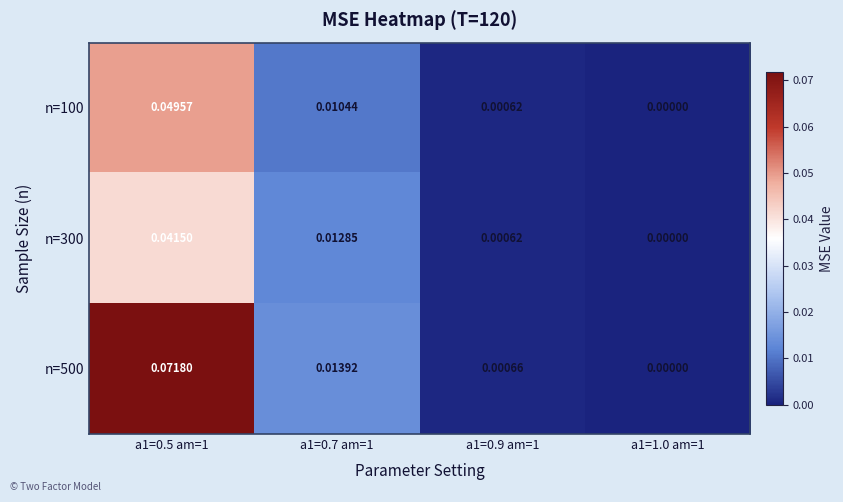

Is the value of n=100 at a1=0.7 am=1 greater than the value of n=300 at a1=0.5 am=1?

No